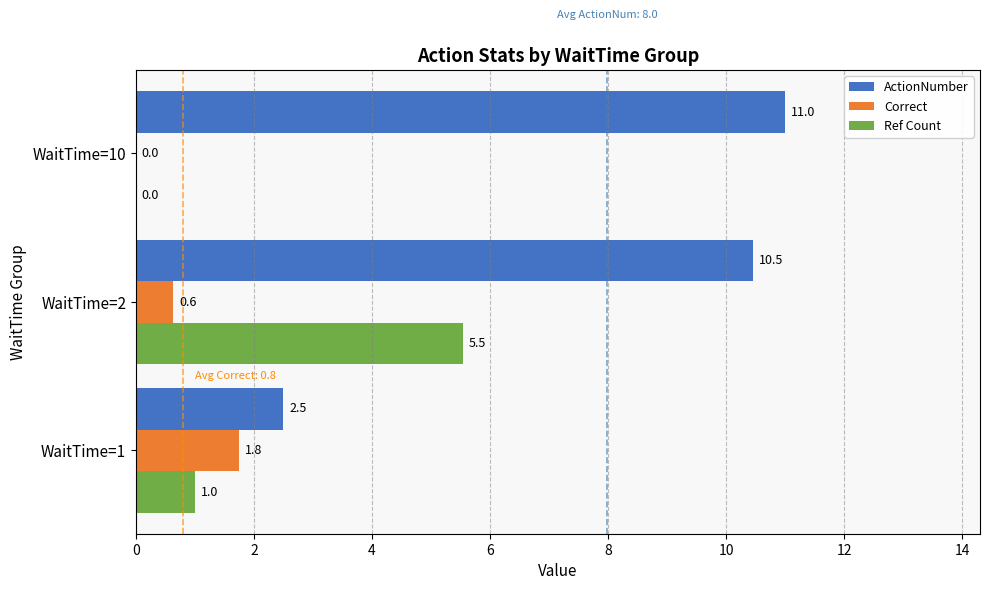

How many series are shown in this chart?

3